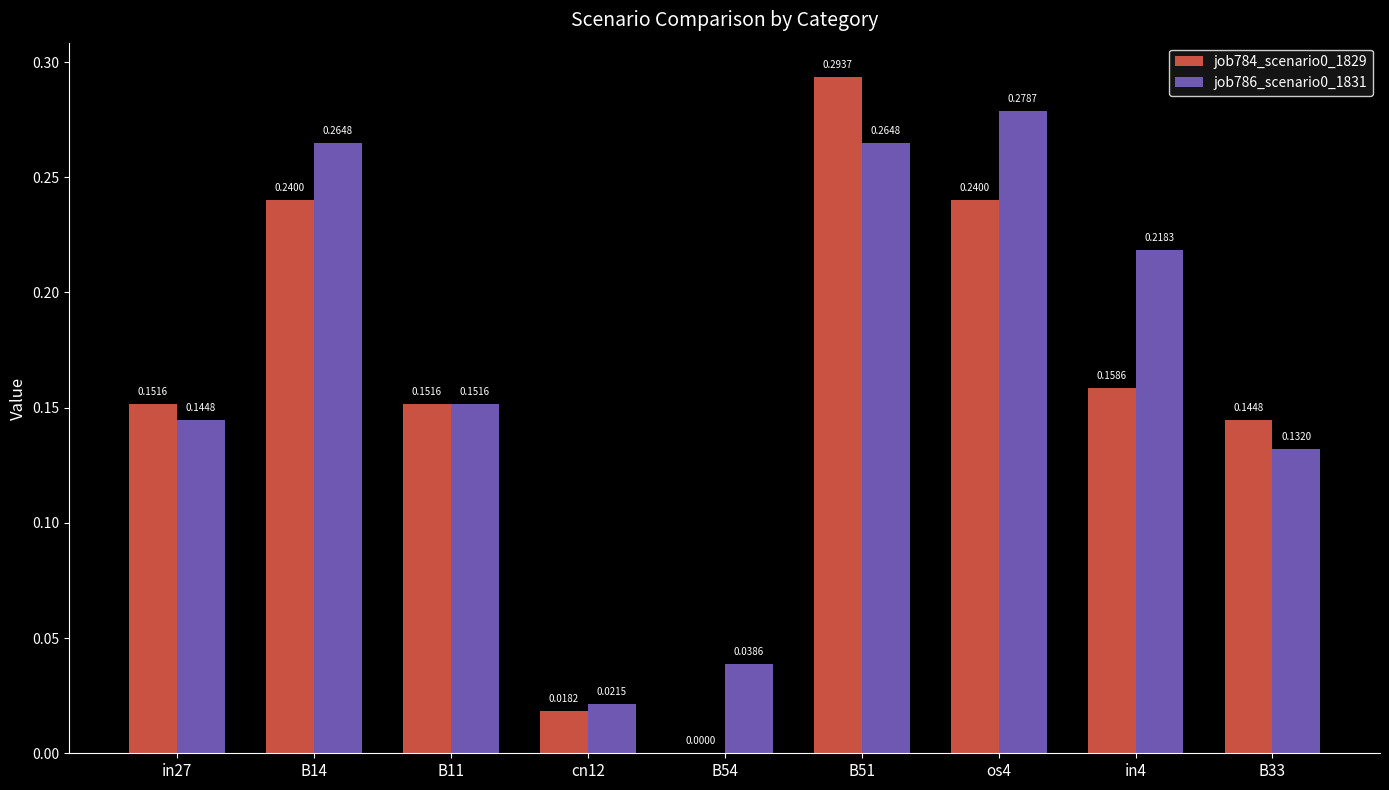

At which category is the sum across all series the highest?

B51